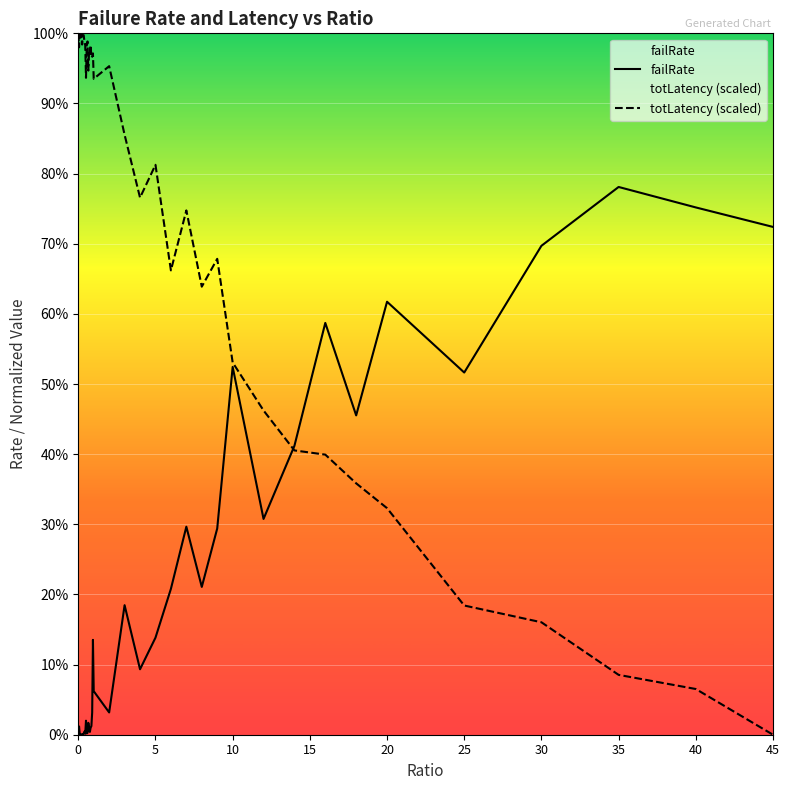

What is the average value of the failRate series?

0.2